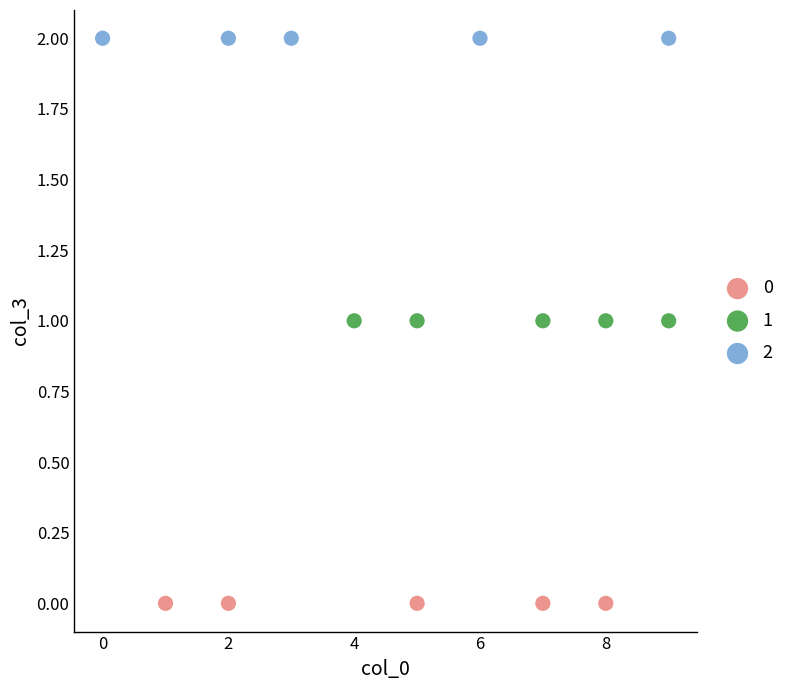

Which series reaches the maximum Y coordinate?

2